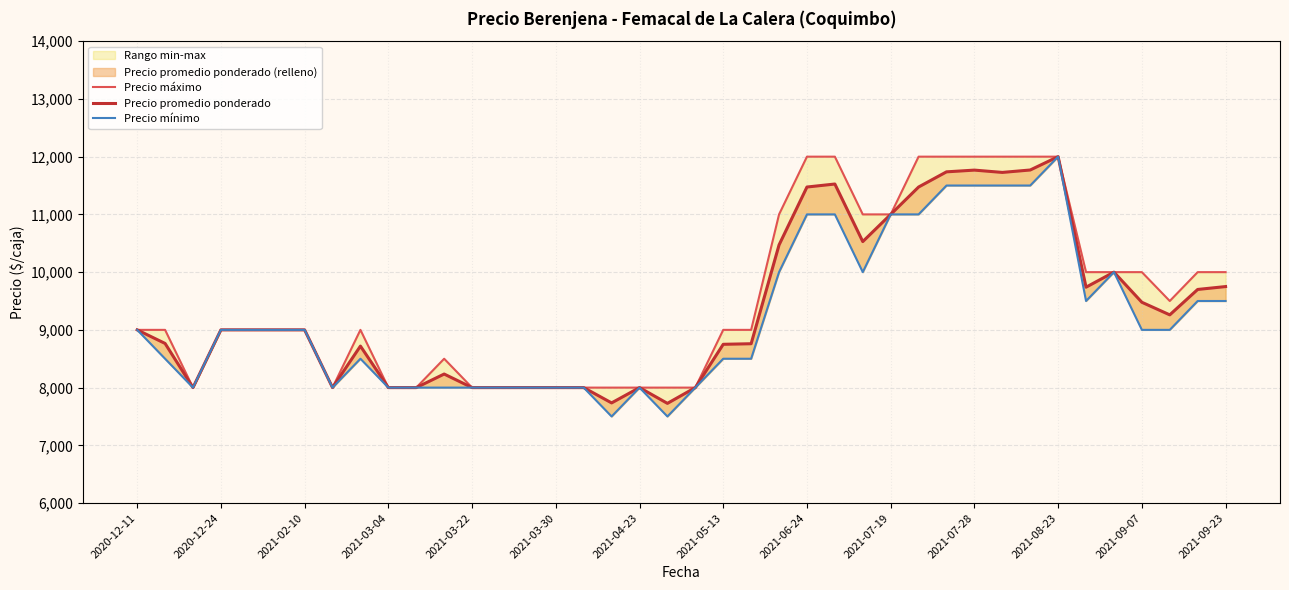

Is it true that Precio mínimo equals 5949 at 2020-12-11?

False